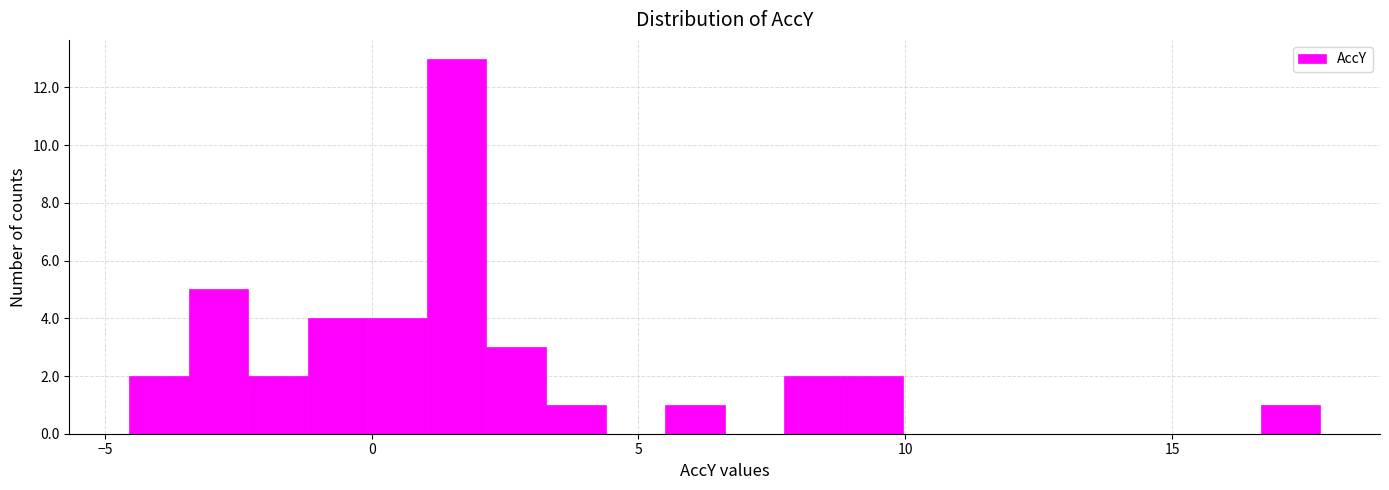

Around what value on the x-axis is the tallest bar? Give the approximate position of its centre, as read against the axis.

1.5